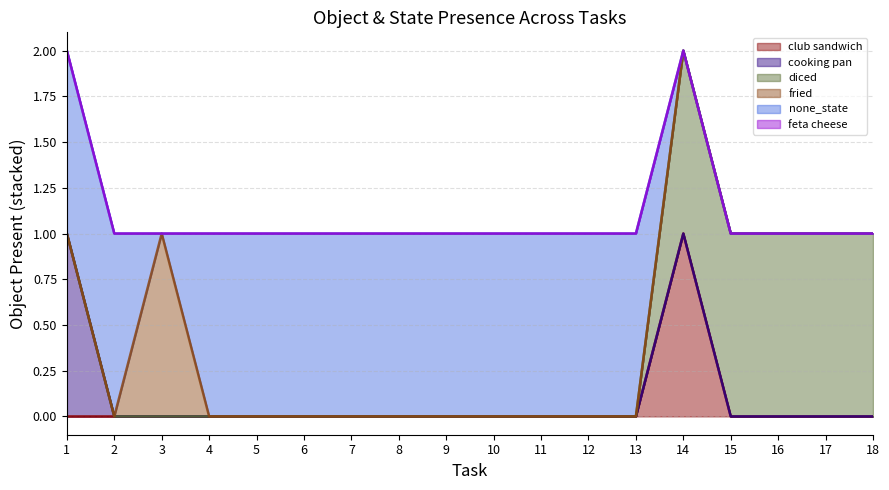

At which category is the sum across all series the highest?

1